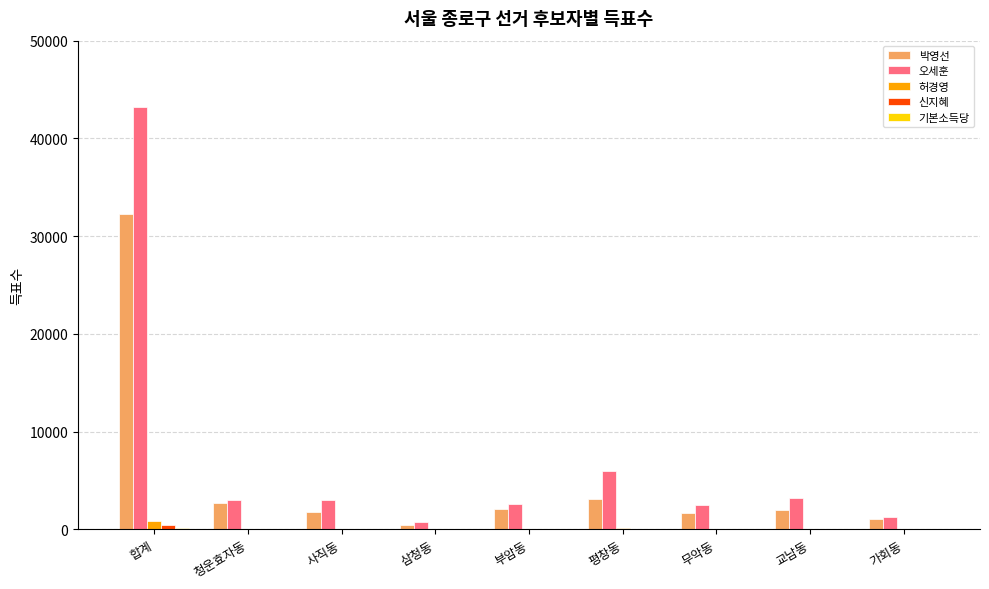

Which series has the largest total across all categories?

오세훈